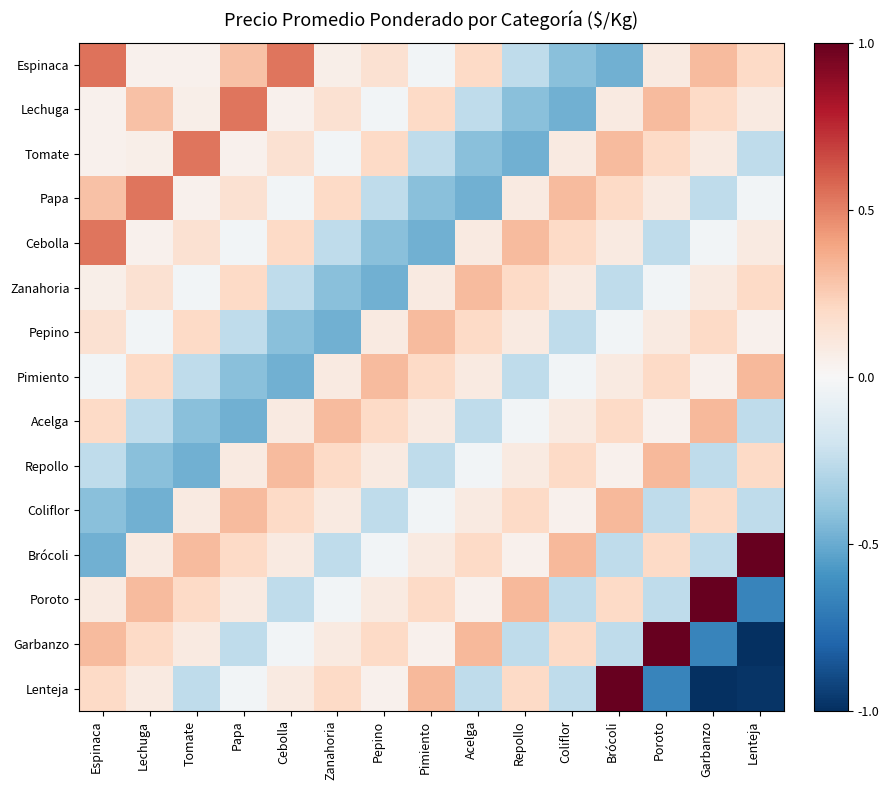

Reading left to right, transcribe all the data shown in this chart.

Espinaca: Espinaca=0.5	Lechuga=0.0	Tomate=0.0	Papa=0.3	Cebolla=0.5	Zanahoria=0.1	Pepino=0.2	Pimiento=-0.0	Acelga=0.2	Repollo=-0.3	Coliflor=-0.4	Brócoli=-0.5	Poroto=0.1	Garbanzo=0.3	Lenteja=0.2
Lechuga: Espinaca=0.0	Lechuga=0.3	Tomate=0.1	Papa=0.5	Cebolla=0.0	Zanahoria=0.2	Pepino=-0.0	Pimiento=0.2	Acelga=-0.3	Repollo=-0.4	Coliflor=-0.5	Brócoli=0.1	Poroto=0.3	Garbanzo=0.2	Lenteja=0.1
Tomate: Espinaca=0.0	Lechuga=0.1	Tomate=0.5	Papa=0.0	Cebolla=0.2	Zanahoria=-0.0	Pepino=0.2	Pimiento=-0.3	Acelga=-0.4	Repollo=-0.5	Coliflor=0.1	Brócoli=0.3	Poroto=0.2	Garbanzo=0.1	Lenteja=-0.3
Papa: Espinaca=0.3	Lechuga=0.5	Tomate=0.0	Papa=0.2	Cebolla=-0.0	Zanahoria=0.2	Pepino=-0.3	Pimiento=-0.4	Acelga=-0.5	Repollo=0.1	Coliflor=0.3	Brócoli=0.2	Poroto=0.1	Garbanzo=-0.3	Lenteja=-0.0
Cebolla: Espinaca=0.5	Lechuga=0.0	Tomate=0.2	Papa=-0.0	Cebolla=0.2	Zanahoria=-0.3	Pepino=-0.4	Pimiento=-0.5	Acelga=0.1	Repollo=0.3	Coliflor=0.2	Brócoli=0.1	Poroto=-0.3	Garbanzo=-0.0	Lenteja=0.1
Zanahoria: Espinaca=0.1	Lechuga=0.2	Tomate=-0.0	Papa=0.2	Cebolla=-0.3	Zanahoria=-0.4	Pepino=-0.5	Pimiento=0.1	Acelga=0.3	Repollo=0.2	Coliflor=0.1	Brócoli=-0.3	Poroto=-0.0	Garbanzo=0.1	Lenteja=0.2
Pepino: Espinaca=0.2	Lechuga=-0.0	Tomate=0.2	Papa=-0.3	Cebolla=-0.4	Zanahoria=-0.5	Pepino=0.1	Pimiento=0.3	Acelga=0.2	Repollo=0.1	Coliflor=-0.3	Brócoli=-0.0	Poroto=0.1	Garbanzo=0.2	Lenteja=0.0
Pimiento: Espinaca=-0.0	Lechuga=0.2	Tomate=-0.3	Papa=-0.4	Cebolla=-0.5	Zanahoria=0.1	Pepino=0.3	Pimiento=0.2	Acelga=0.1	Repollo=-0.3	Coliflor=-0.0	Brócoli=0.1	Poroto=0.2	Garbanzo=0.0	Lenteja=0.3
Acelga: Espinaca=0.2	Lechuga=-0.3	Tomate=-0.4	Papa=-0.5	Cebolla=0.1	Zanahoria=0.3	Pepino=0.2	Pimiento=0.1	Acelga=-0.3	Repollo=-0.0	Coliflor=0.1	Brócoli=0.2	Poroto=0.0	Garbanzo=0.3	Lenteja=-0.3
Repollo: Espinaca=-0.3	Lechuga=-0.4	Tomate=-0.5	Papa=0.1	Cebolla=0.3	Zanahoria=0.2	Pepino=0.1	Pimiento=-0.3	Acelga=-0.0	Repollo=0.1	Coliflor=0.2	Brócoli=0.0	Poroto=0.3	Garbanzo=-0.3	Lenteja=0.2
Coliflor: Espinaca=-0.4	Lechuga=-0.5	Tomate=0.1	Papa=0.3	Cebolla=0.2	Zanahoria=0.1	Pepino=-0.3	Pimiento=-0.0	Acelga=0.1	Repollo=0.2	Coliflor=0.0	Brócoli=0.3	Poroto=-0.3	Garbanzo=0.2	Lenteja=-0.3
Brócoli: Espinaca=-0.5	Lechuga=0.1	Tomate=0.3	Papa=0.2	Cebolla=0.1	Zanahoria=-0.3	Pepino=-0.0	Pimiento=0.1	Acelga=0.2	Repollo=0.0	Coliflor=0.3	Brócoli=-0.3	Poroto=0.2	Garbanzo=-0.3	Lenteja=1.0
Poroto: Espinaca=0.1	Lechuga=0.3	Tomate=0.2	Papa=0.1	Cebolla=-0.3	Zanahoria=-0.0	Pepino=0.1	Pimiento=0.2	Acelga=0.0	Repollo=0.3	Coliflor=-0.3	Brócoli=0.2	Poroto=-0.3	Garbanzo=1.0	Lenteja=-0.7
Garbanzo: Espinaca=0.3	Lechuga=0.2	Tomate=0.1	Papa=-0.3	Cebolla=-0.0	Zanahoria=0.1	Pepino=0.2	Pimiento=0.0	Acelga=0.3	Repollo=-0.3	Coliflor=0.2	Brócoli=-0.3	Poroto=1.0	Garbanzo=-0.7	Lenteja=-1.0
Lenteja: Espinaca=0.2	Lechuga=0.1	Tomate=-0.3	Papa=-0.0	Cebolla=0.1	Zanahoria=0.2	Pepino=0.0	Pimiento=0.3	Acelga=-0.3	Repollo=0.2	Coliflor=-0.3	Brócoli=1.0	Poroto=-0.7	Garbanzo=-1.0	Lenteja=-1.0